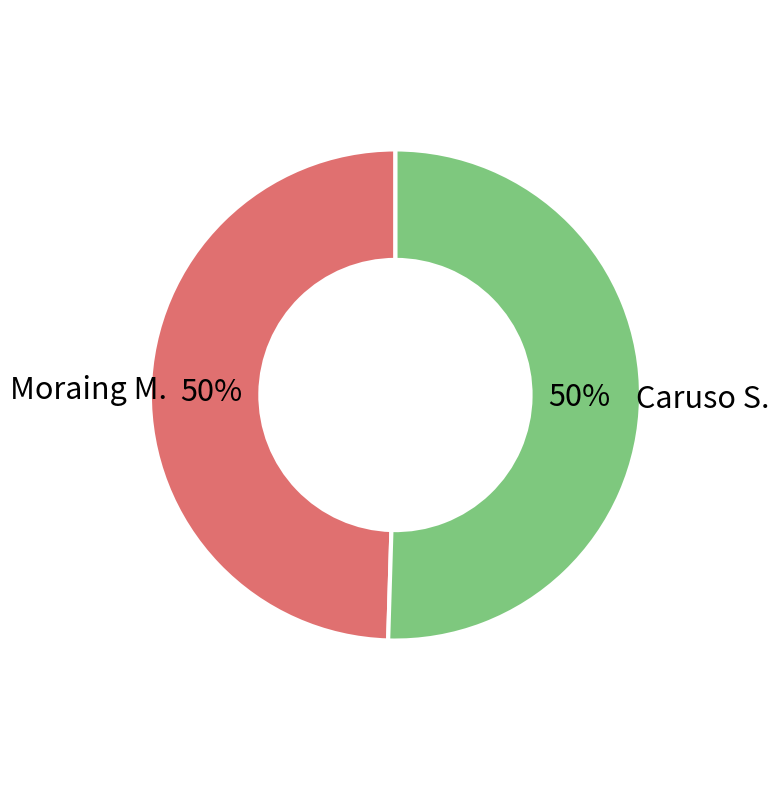

To the nearest percent, what is the average slice percentage?

50%